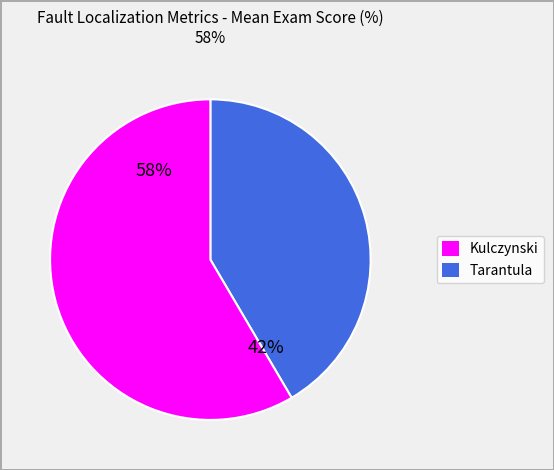

Count the number of slices in the pie.

2